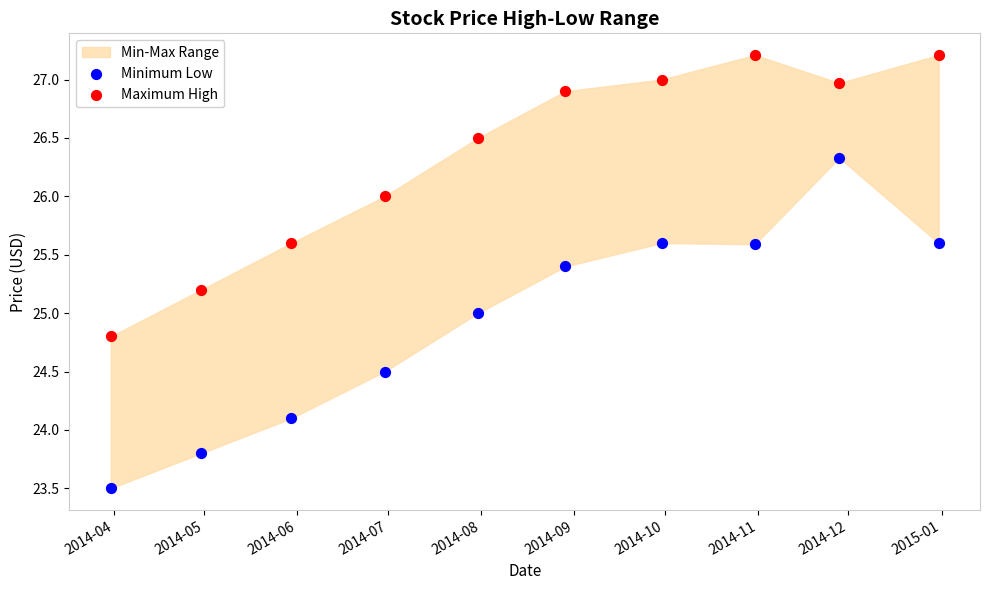

In the Minimum Low series, what Y value is closest to 24?

24.1